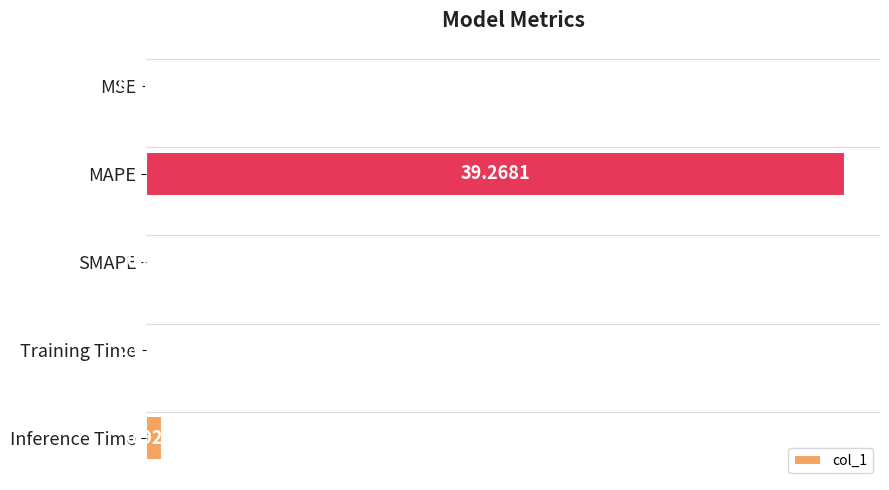

Between SMAPE and Inference Time, which is larger?

Inference Time